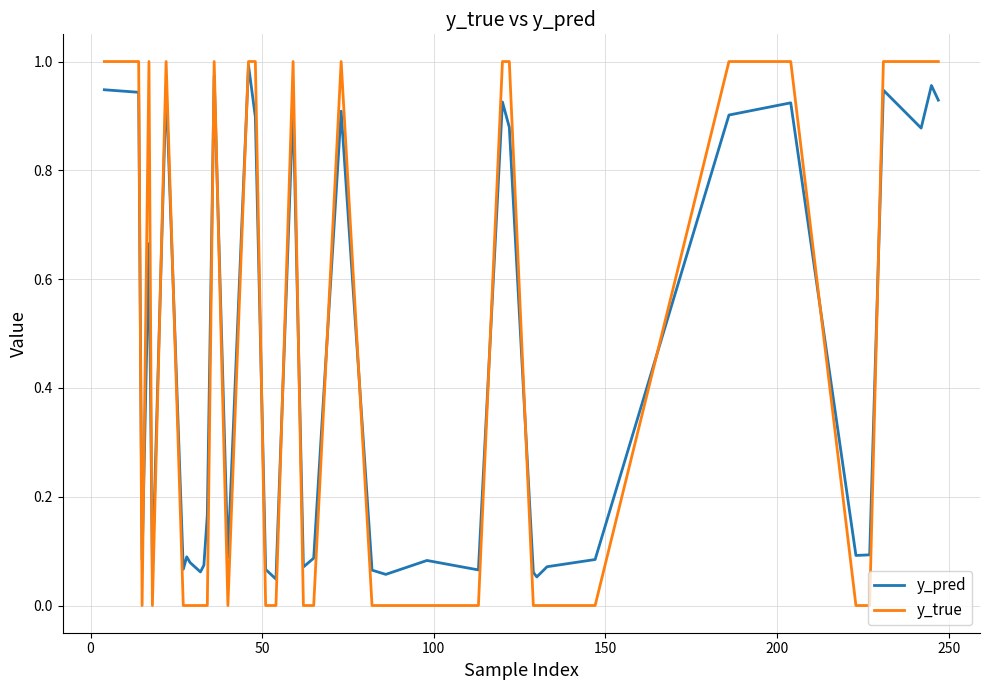

Which series has the largest range (max minus min)?

y_true